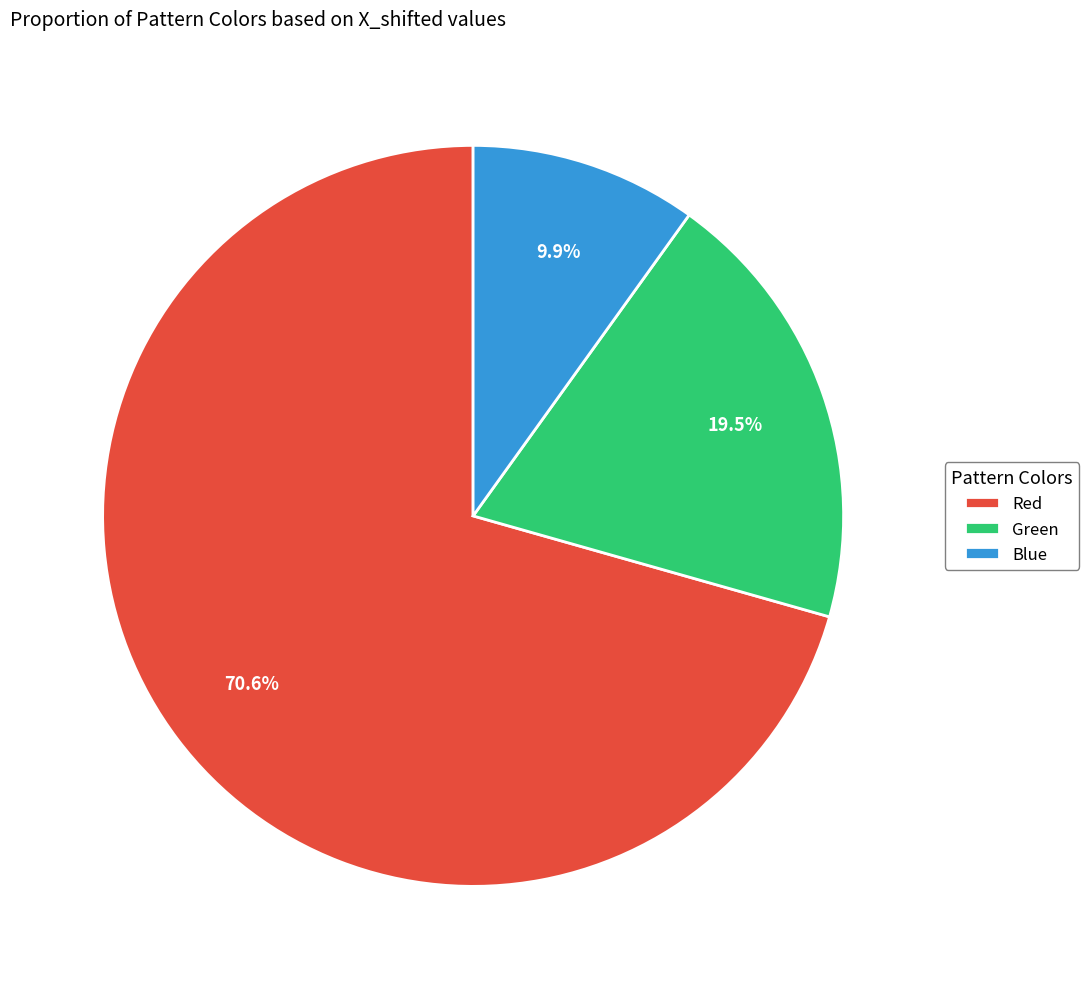

What is the ratio of the value at Green to the value at Red?

0.3